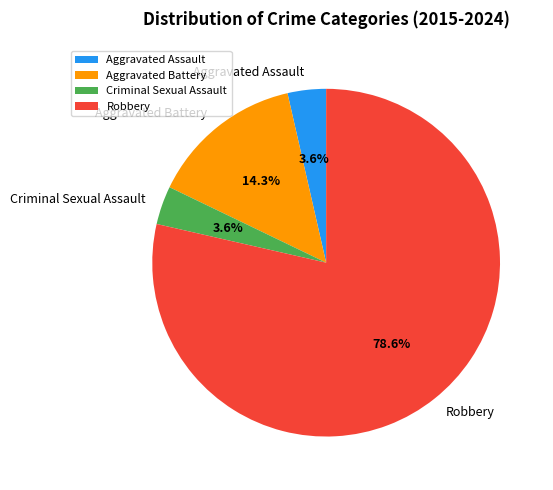

Which has a higher value, Robbery or Aggravated Battery?

Robbery